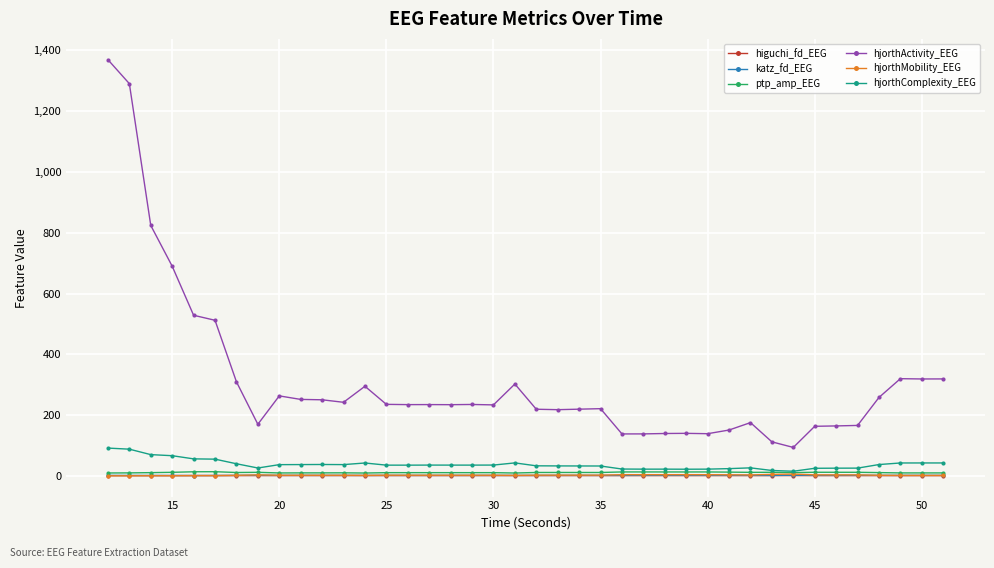

True or false: hjorthActivity_EEG and ptp_amp_EEG cross at least once.

False